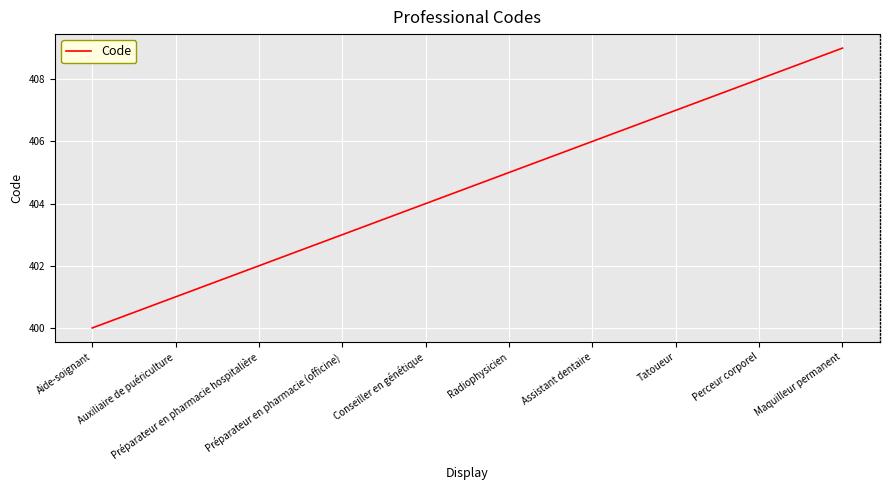

Reading left to right, what are all the values shown in this chart?

Aide-soignant=400	Auxiliaire de puériculture=401	Préparateur en pharmacie hospitalière=402	Préparateur en pharmacie (officine)=403	Conseiller en génétique=404	Radiophysicien=405	Assistant dentaire=406	Tatoueur=407	Perceur corporel=408	Maquilleur permanent=409